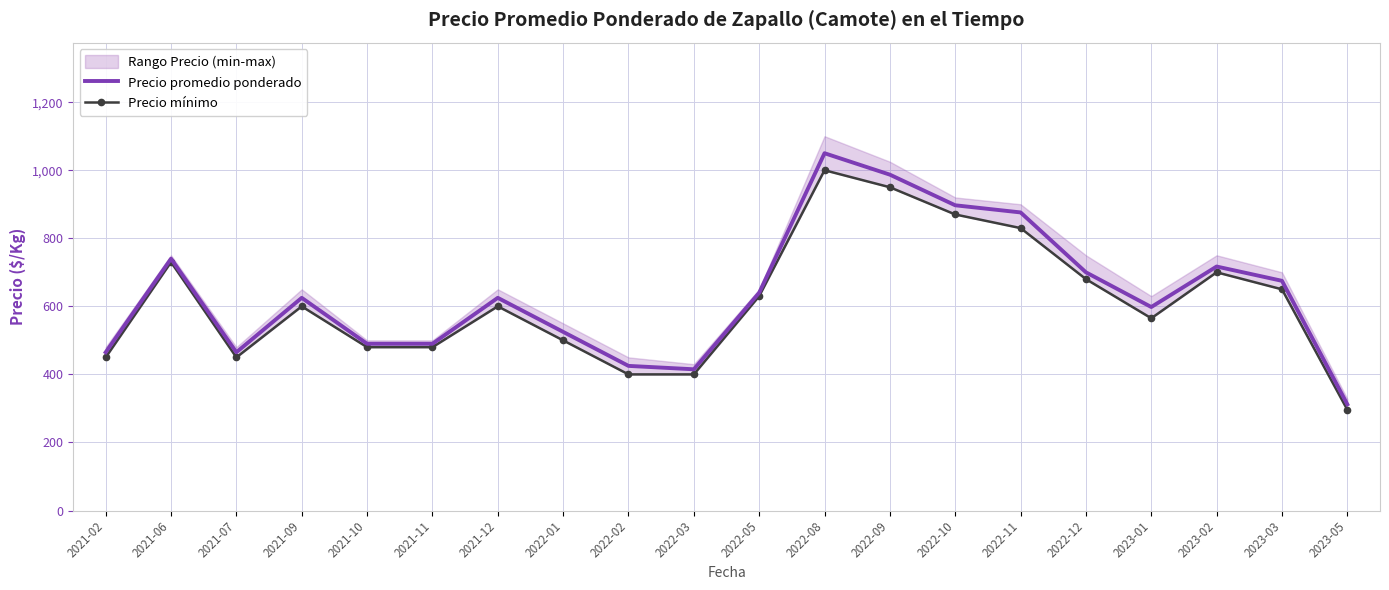

True or false: Precio mínimo has more than 2 points higher than both neighbors.

True